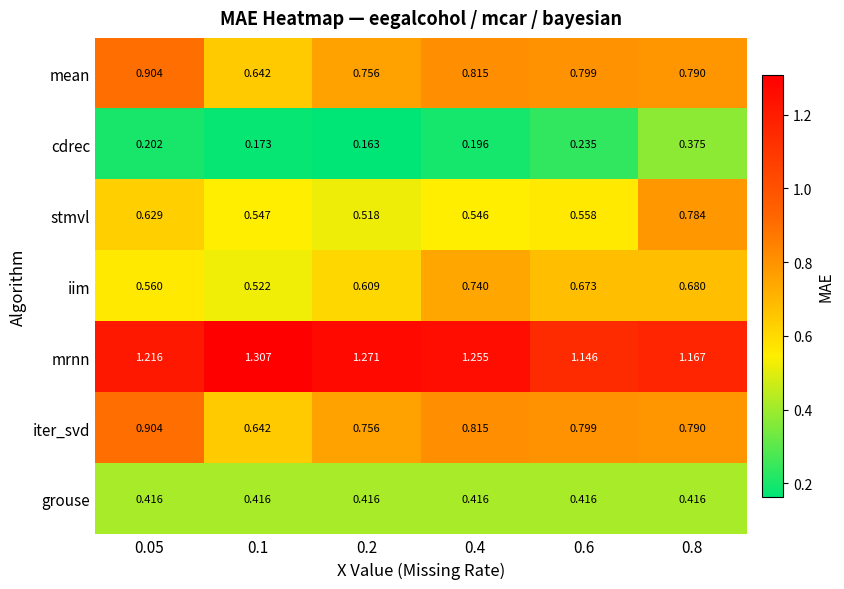

Which series has the largest total across all categories?

mrnn